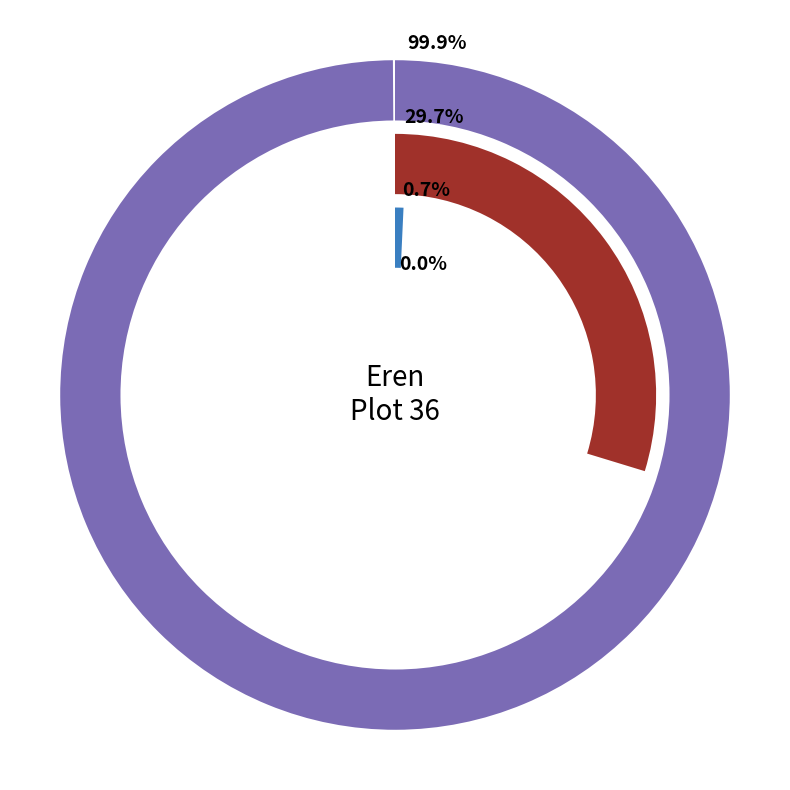

What portion of the pie excludes 3?

100.0%